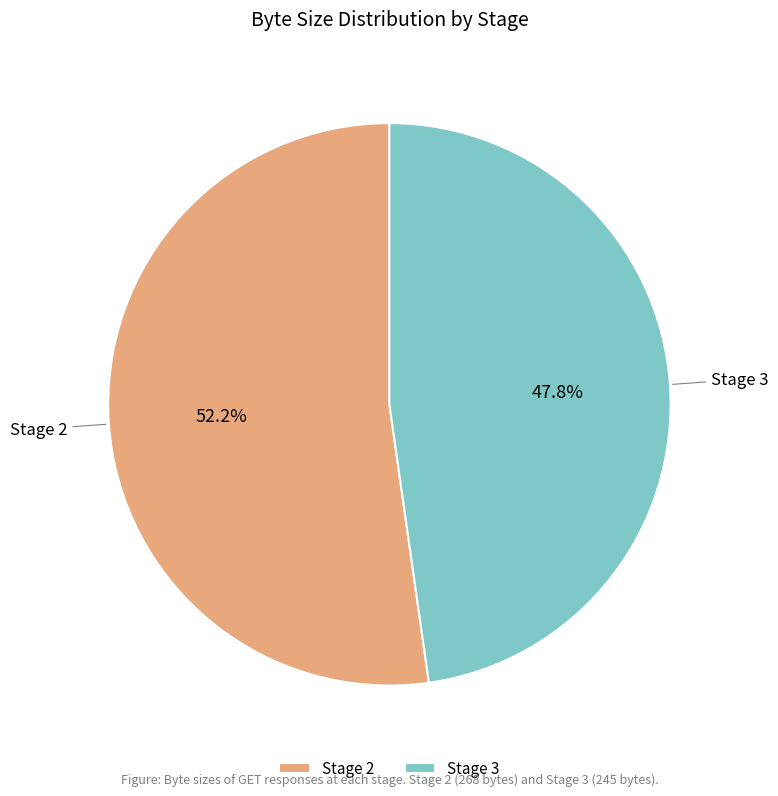

Which category has the biggest portion of the pie?

Stage 2